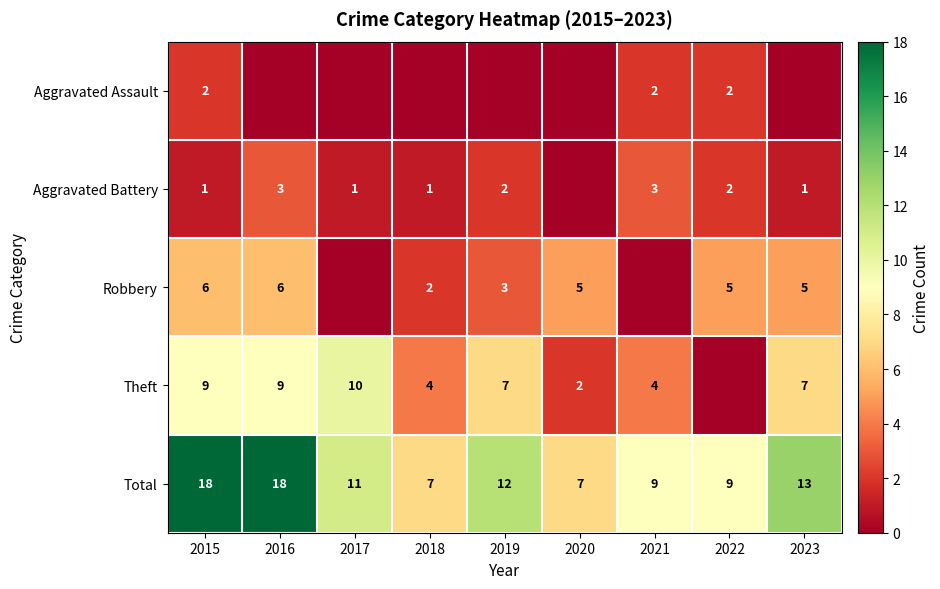

What is the difference between the Total values at 2017 and 2015?

7